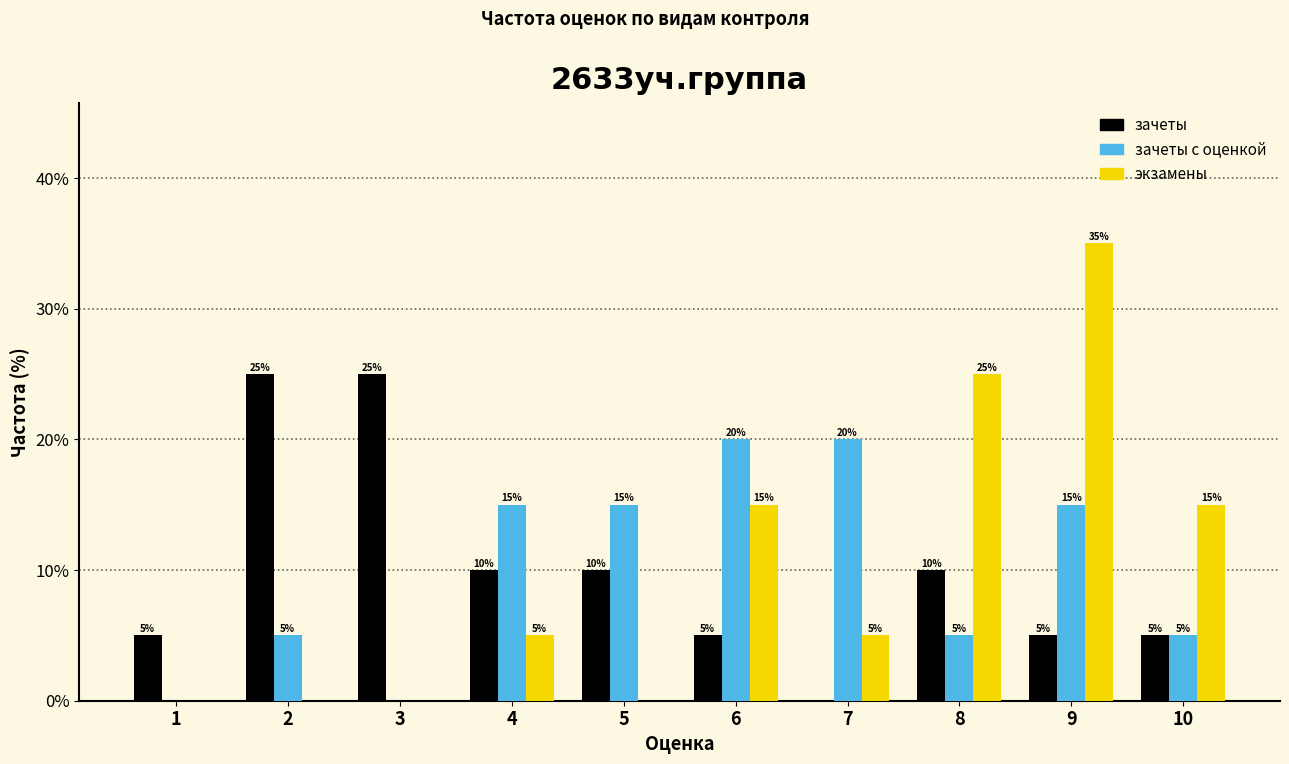

Reading left to right, transcribe all the data shown in this chart.

зачеты: 1=5	2=25	3=25	4=10	5=10	6=5	7=0	8=10	9=5	10=5
зачеты с оценкой: 1=0	2=5	3=0	4=15	5=15	6=20	7=20	8=5	9=15	10=5
экзамены: 1=0	2=0	3=0	4=5	5=0	6=15	7=5	8=25	9=35	10=15